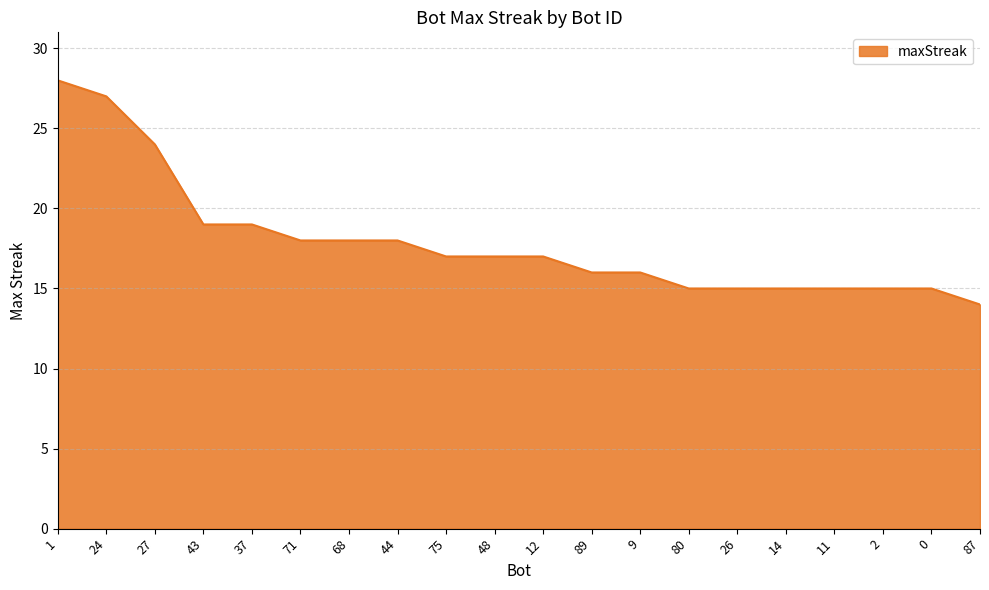

What is the approximate value at 87, to the nearest 10?

10